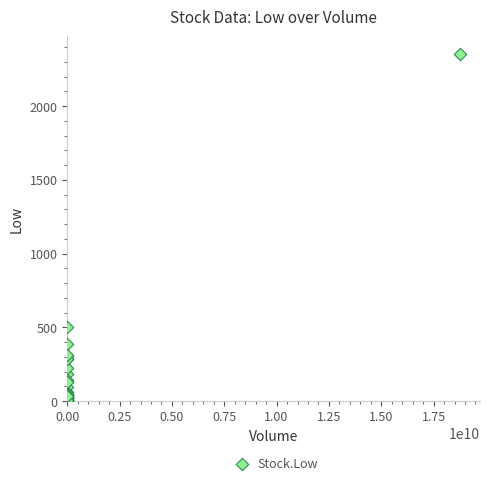

What Y value in the scatter plot is closest to 1179?

502.0